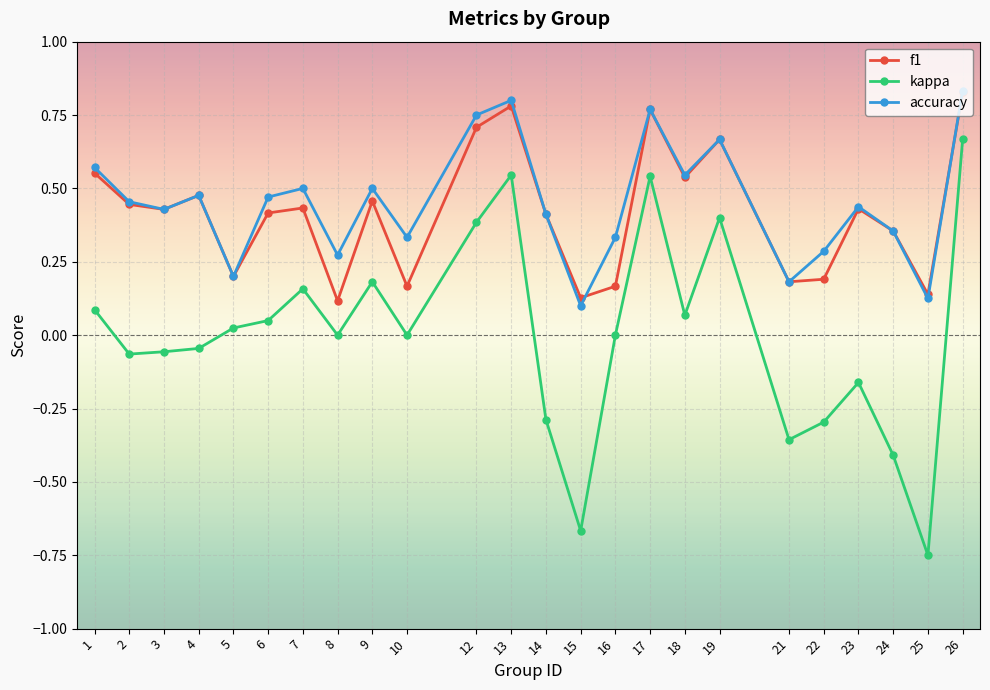

Which category has the lowest value in the kappa series?

25